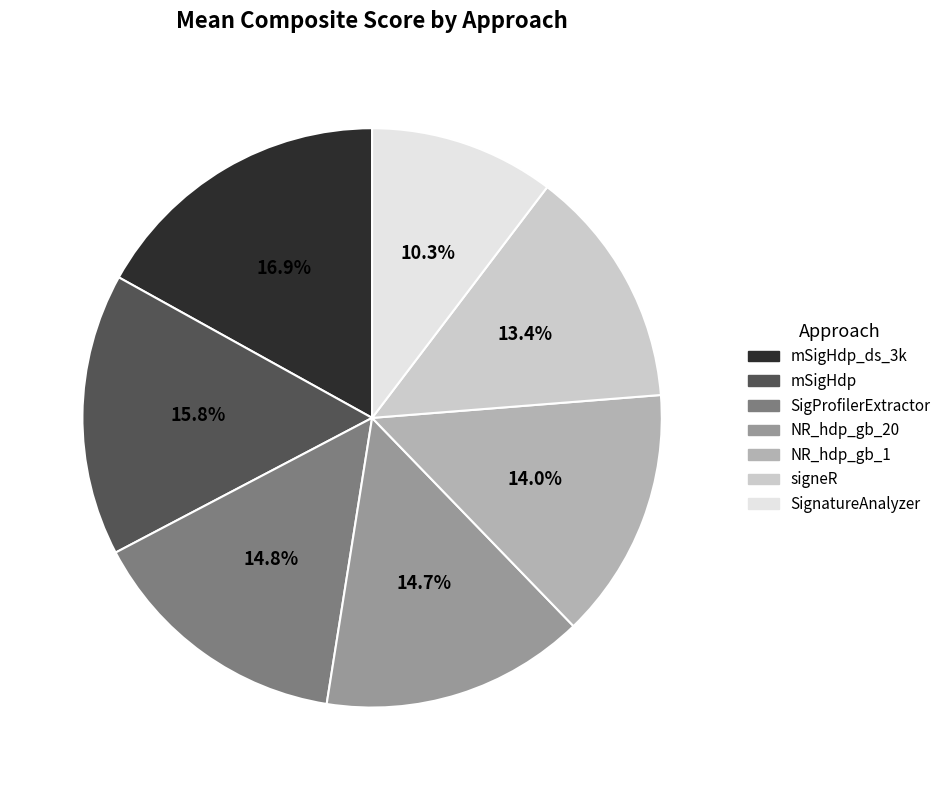

How many segments does this pie chart have?

7